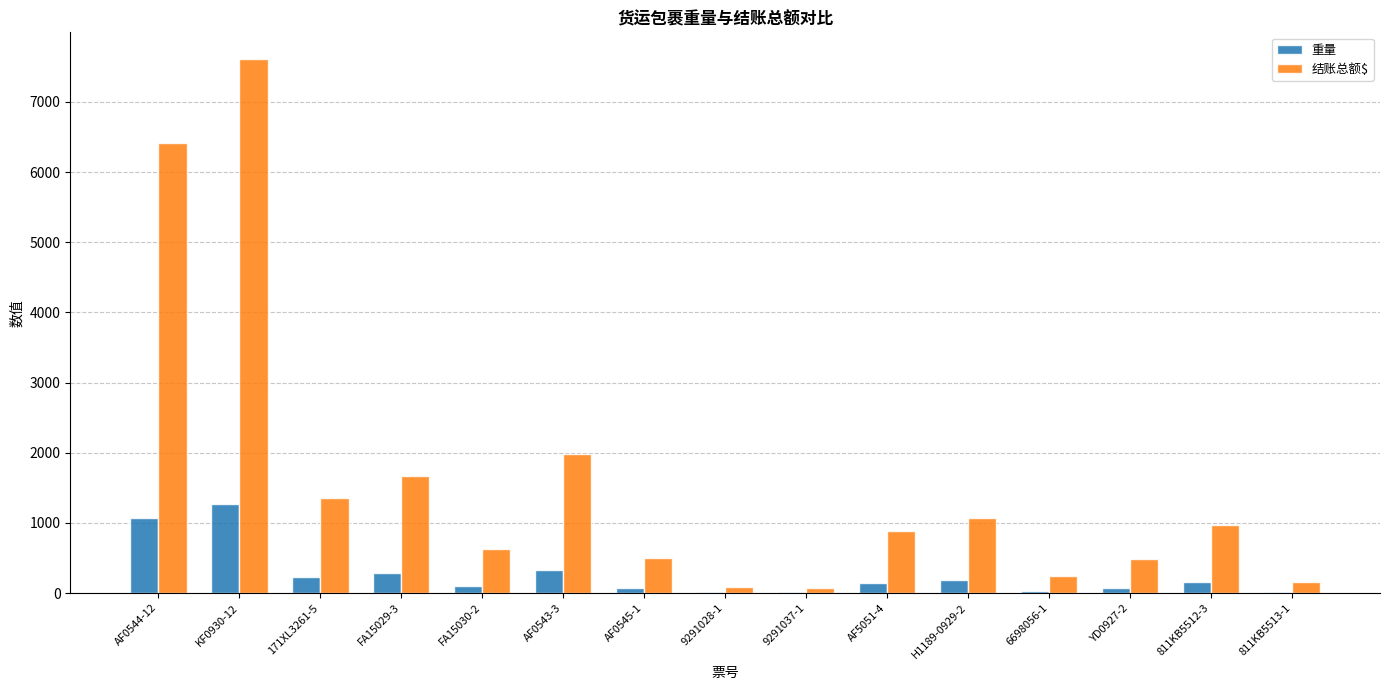

What is the sum of all 结账总额$ values?

24105.5